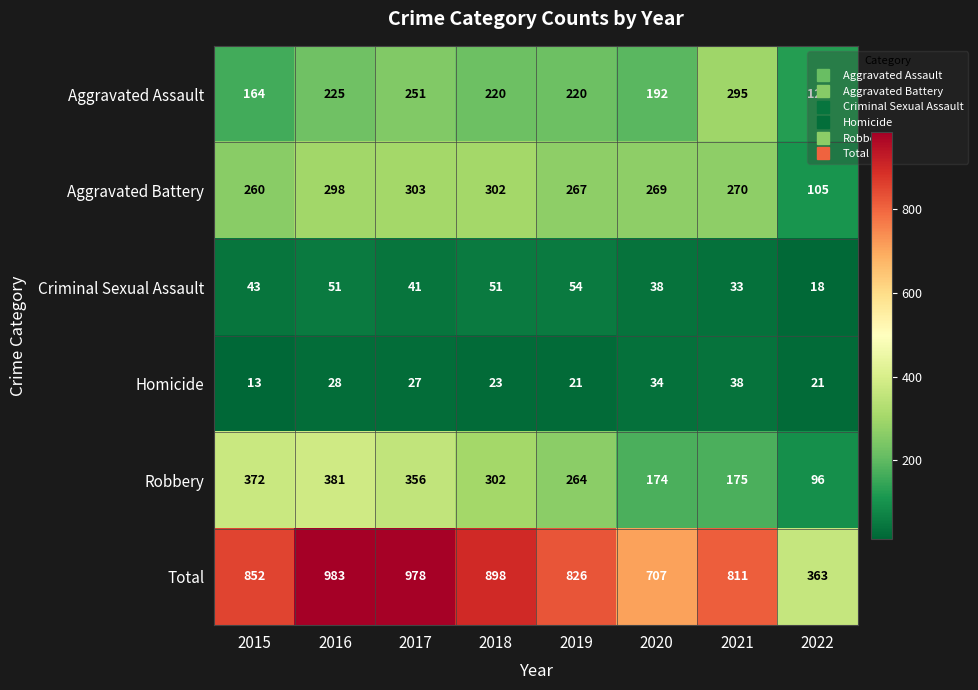

Which series has the largest range (max minus min)?

Total